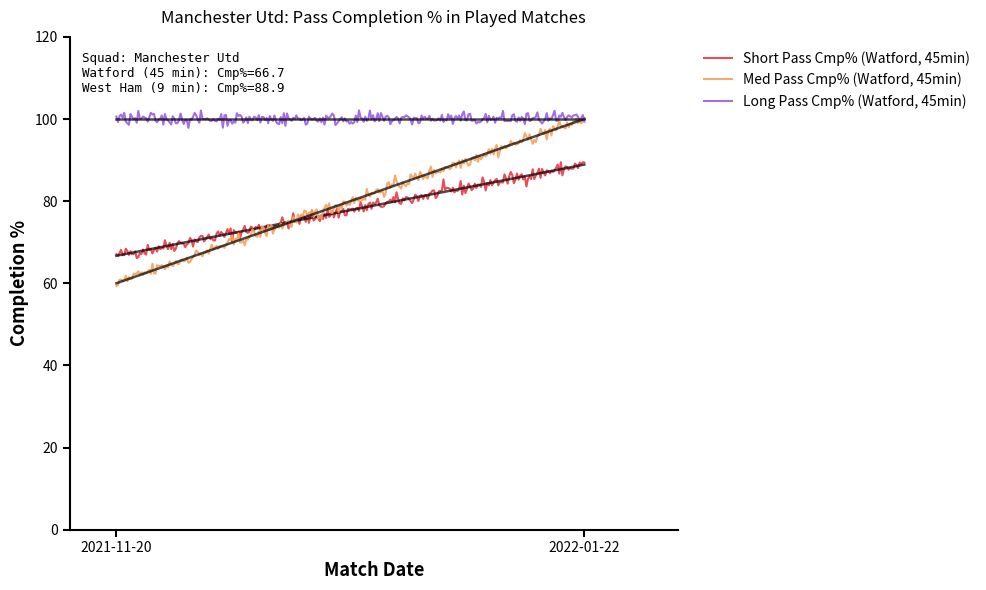

What is the lowest value of the Long Pass Cmp% (Watford, 45min) series?

97.8